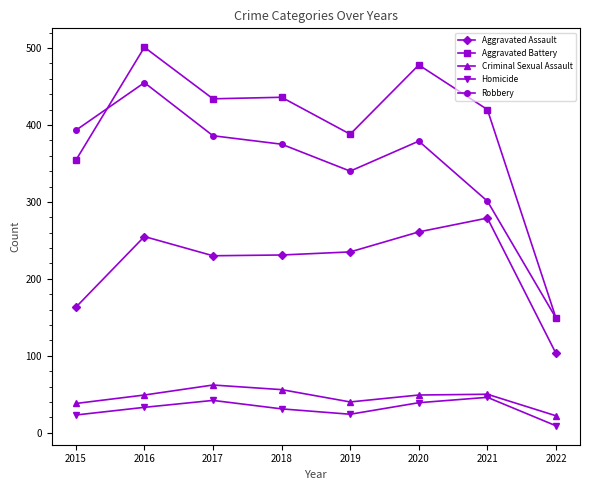

The Homicide series shows 15 at 2020. True or false?

False